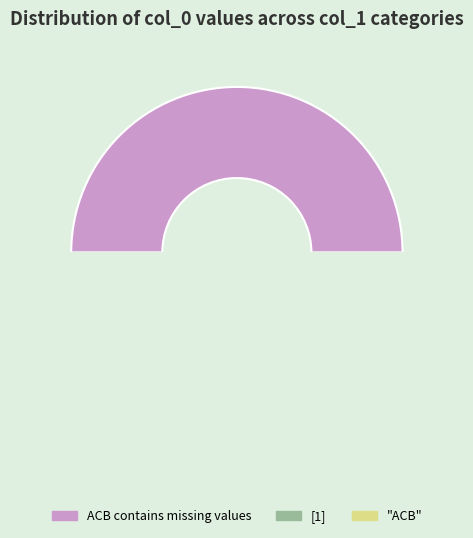

Does "ACB" represent more than half of the total?

No